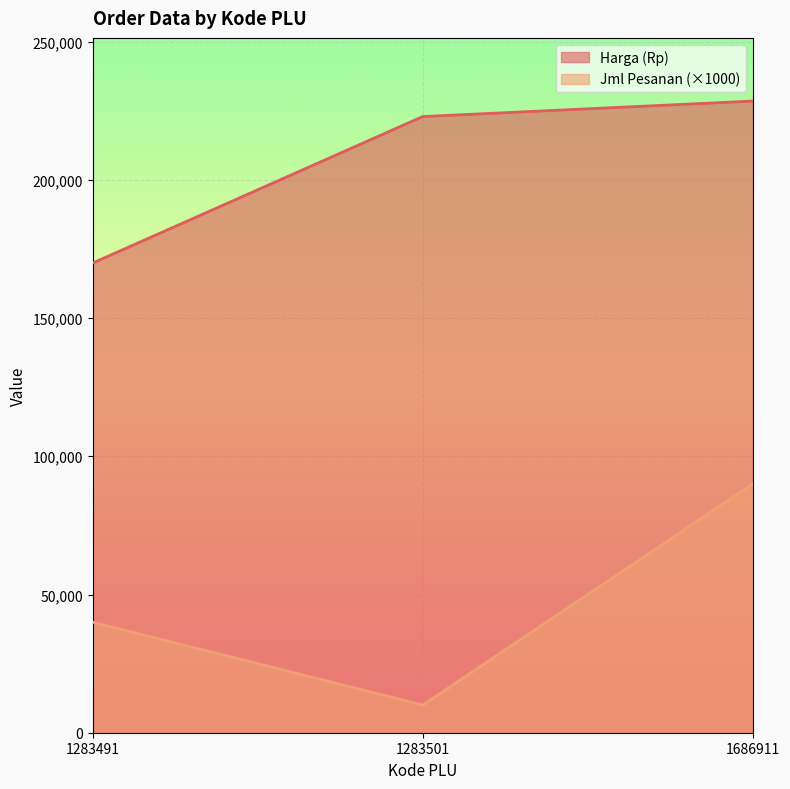

What is the difference between the maximum and second lowest values in the Jml Pesanan series?

50000